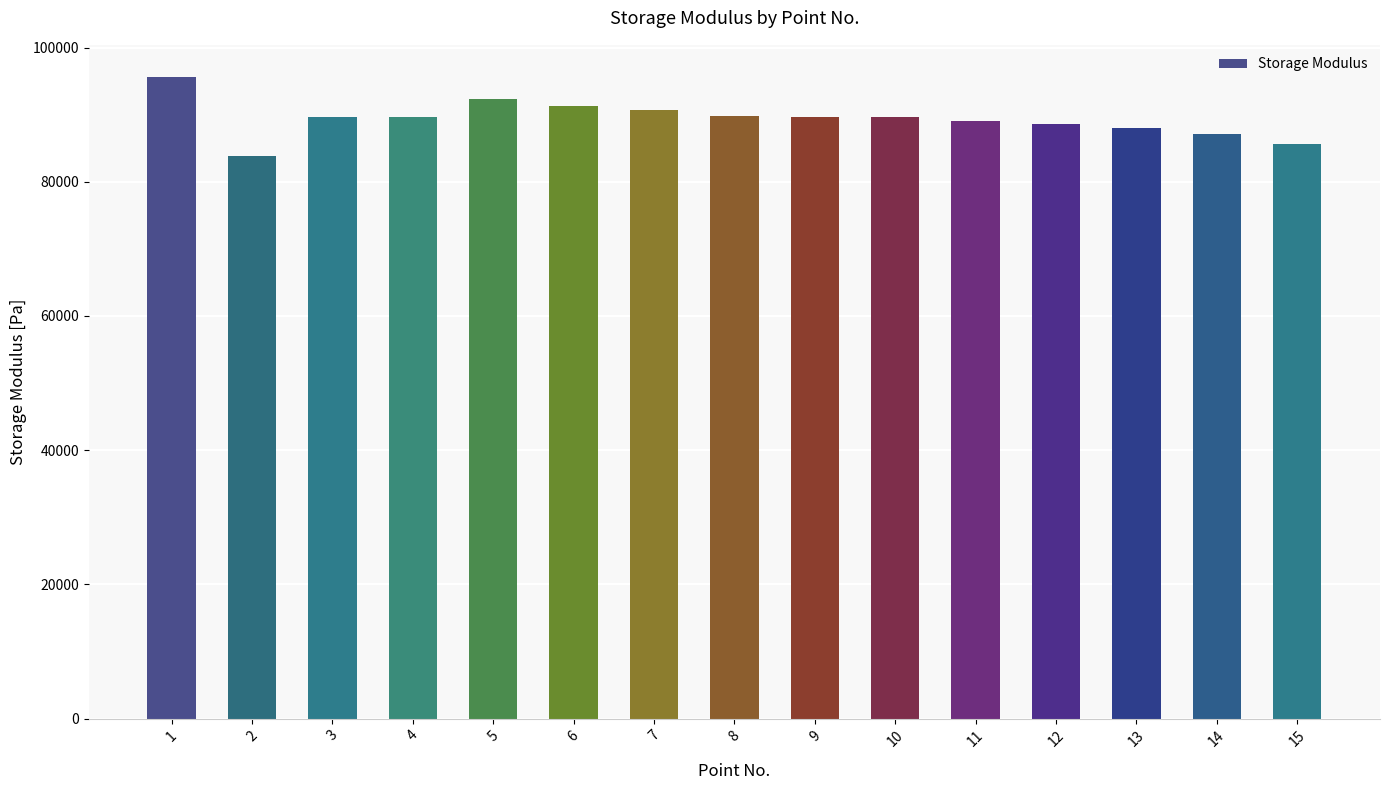

At which category does the chart reach its peak across all series?

1